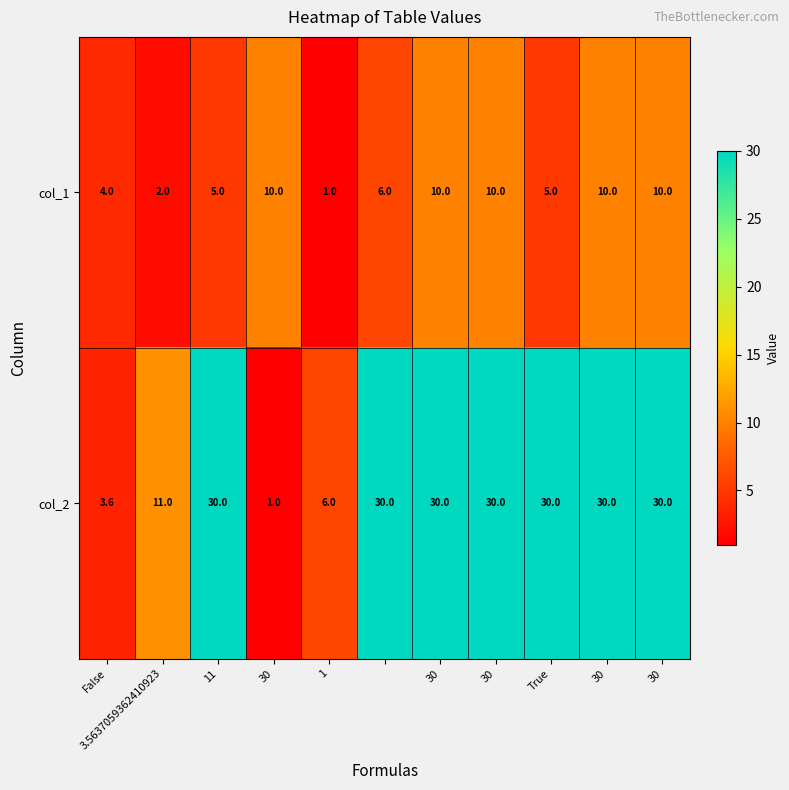

List the series in order of their peak value, highest first.

col_2, col_1